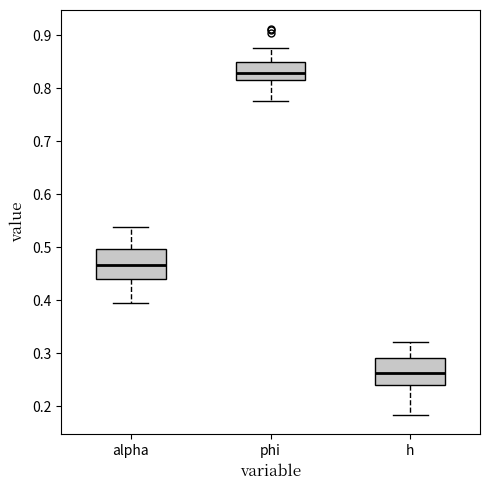

Reading left to right, read every box against the y-axis: the position of its median line, the range the box covers, and the ends of its whiskers. The values are not printed on the chart, so give them approximately, as read against the axis.

alpha: median 0.47, box 0.44 to 0.50, whiskers 0.39 to 0.54
phi: median 0.83, box 0.82 to 0.85, whiskers 0.78 to 0.88
h: median 0.26, box 0.24 to 0.29, whiskers 0.18 to 0.32